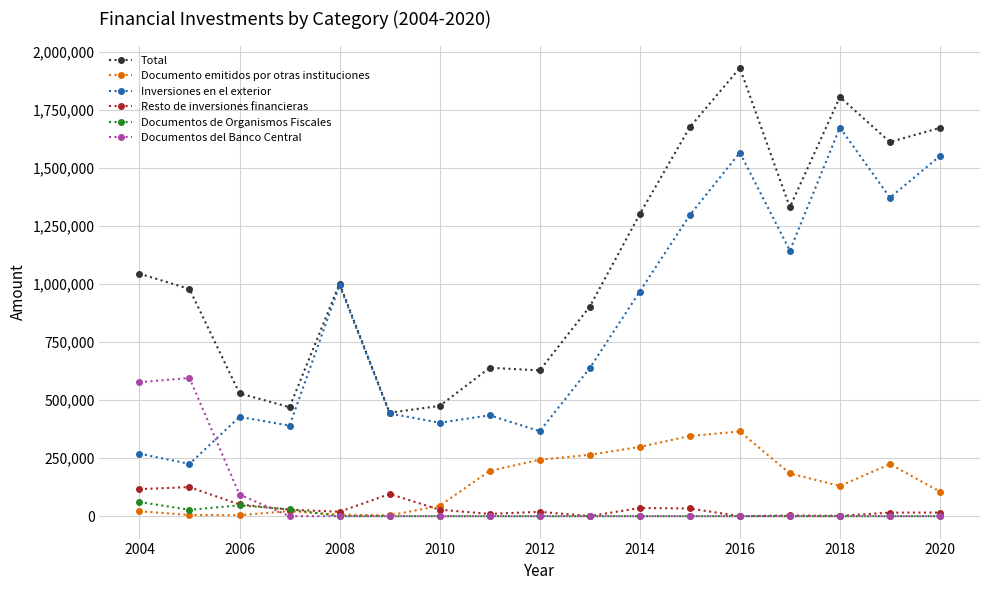

At how many categories does at least one series exceed 1394527?

5